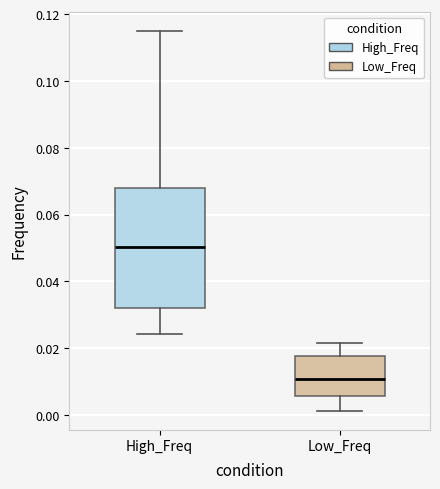

Reading left to right, transcribe this box plot: for each box, give where its median line is, the range the box spans, and where its two whiskers end, as read against the y-axis. The values are not printed on the chart, so give them approximately, as read against the axis.

High_Freq: median 0.050, box 0.032 to 0.068, whiskers 0.024 to 0.116
Low_Freq: median 0.010, box 0.006 to 0.018, whiskers 0.002 to 0.022